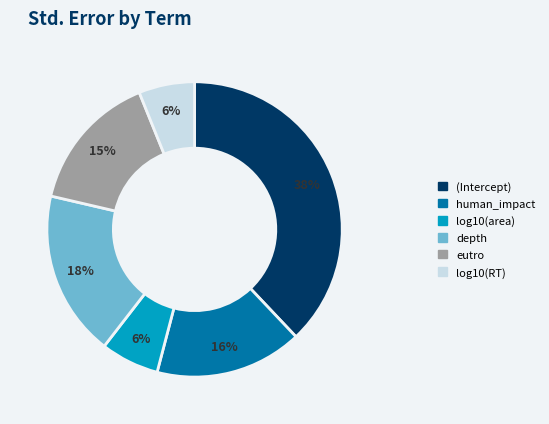

How many segments does this pie chart have?

6